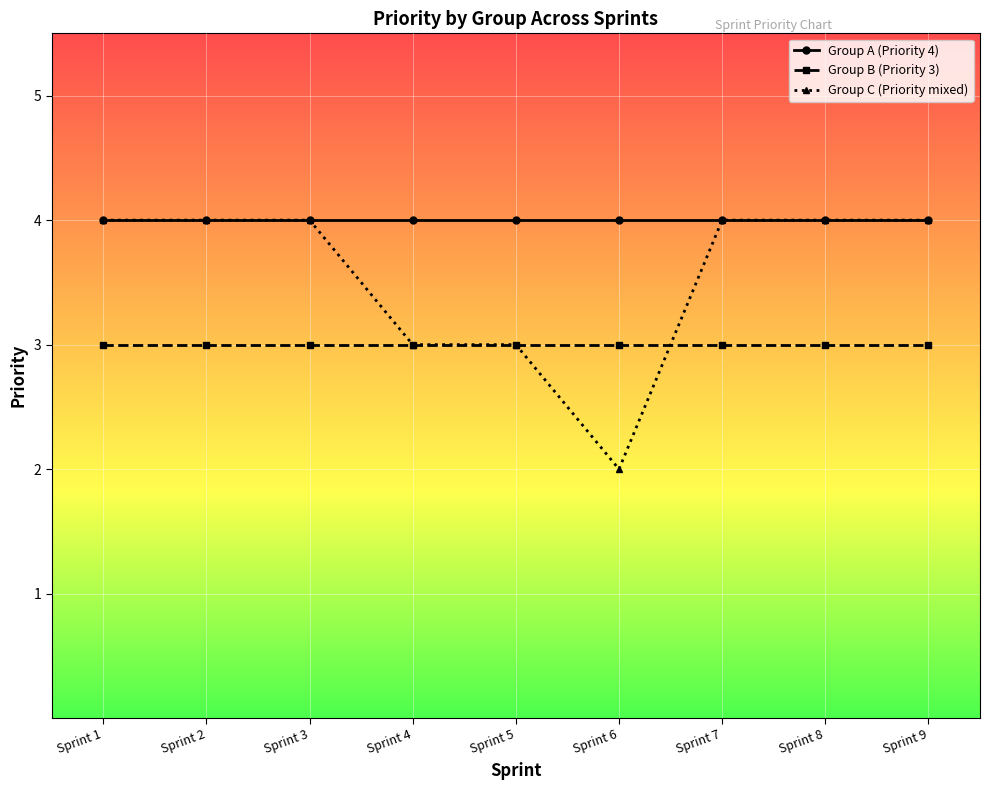

Which label corresponds to the smallest value in the chart?

Sprint 6